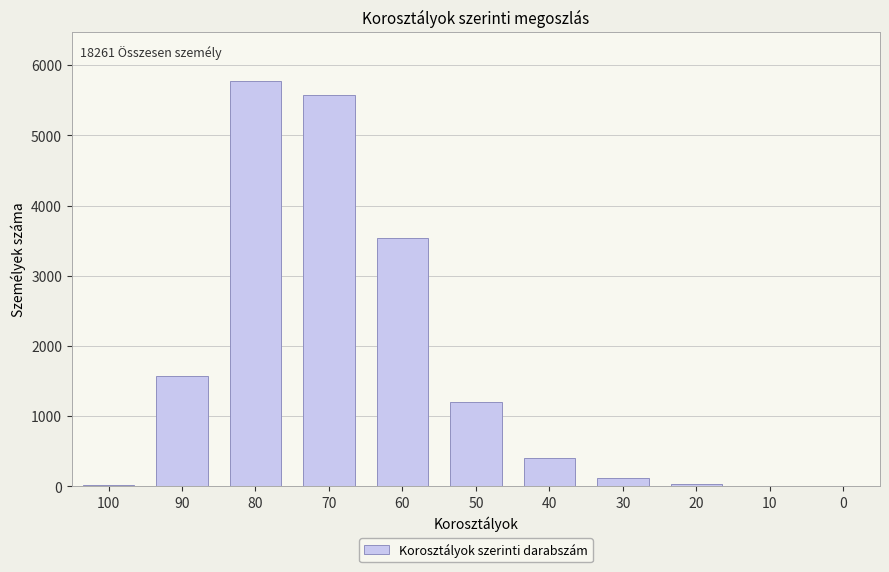

Count the number of categories in the chart.

11